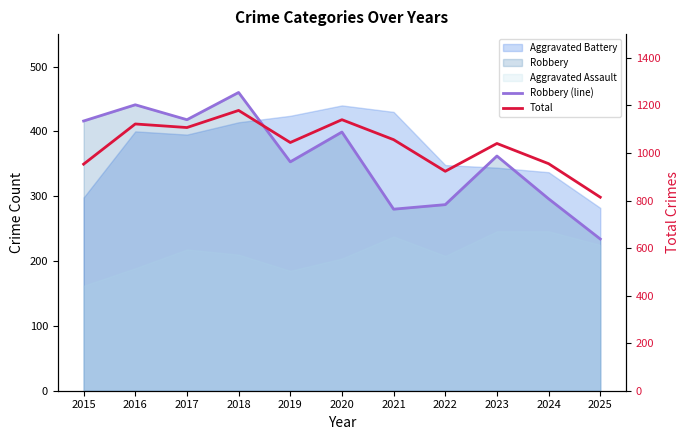

At how many categories does at least one series exceed 719?

11